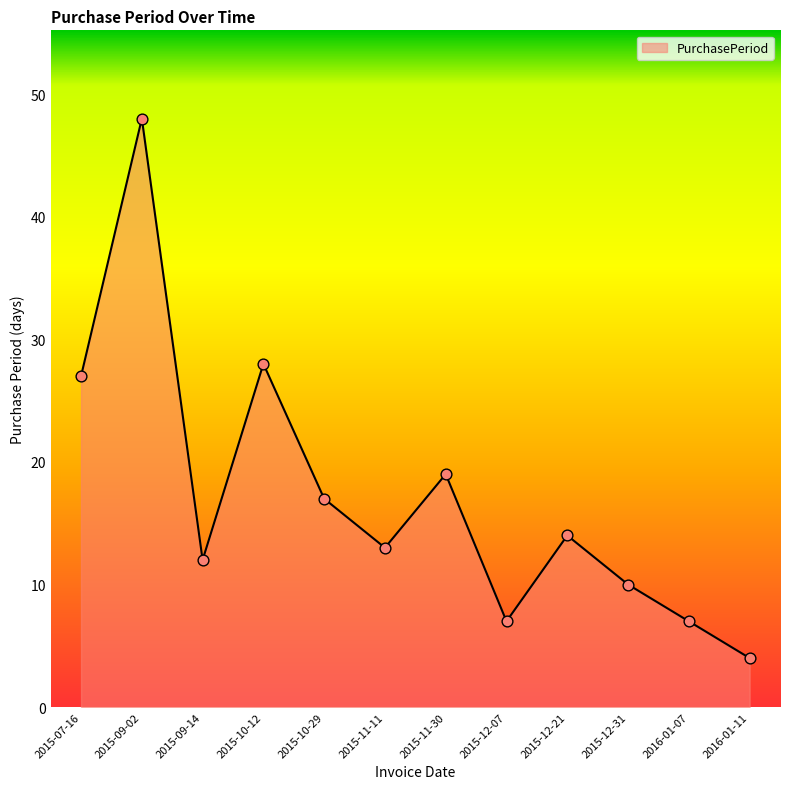

Which has a higher value, 2015-10-12 or 2015-12-31?

2015-10-12